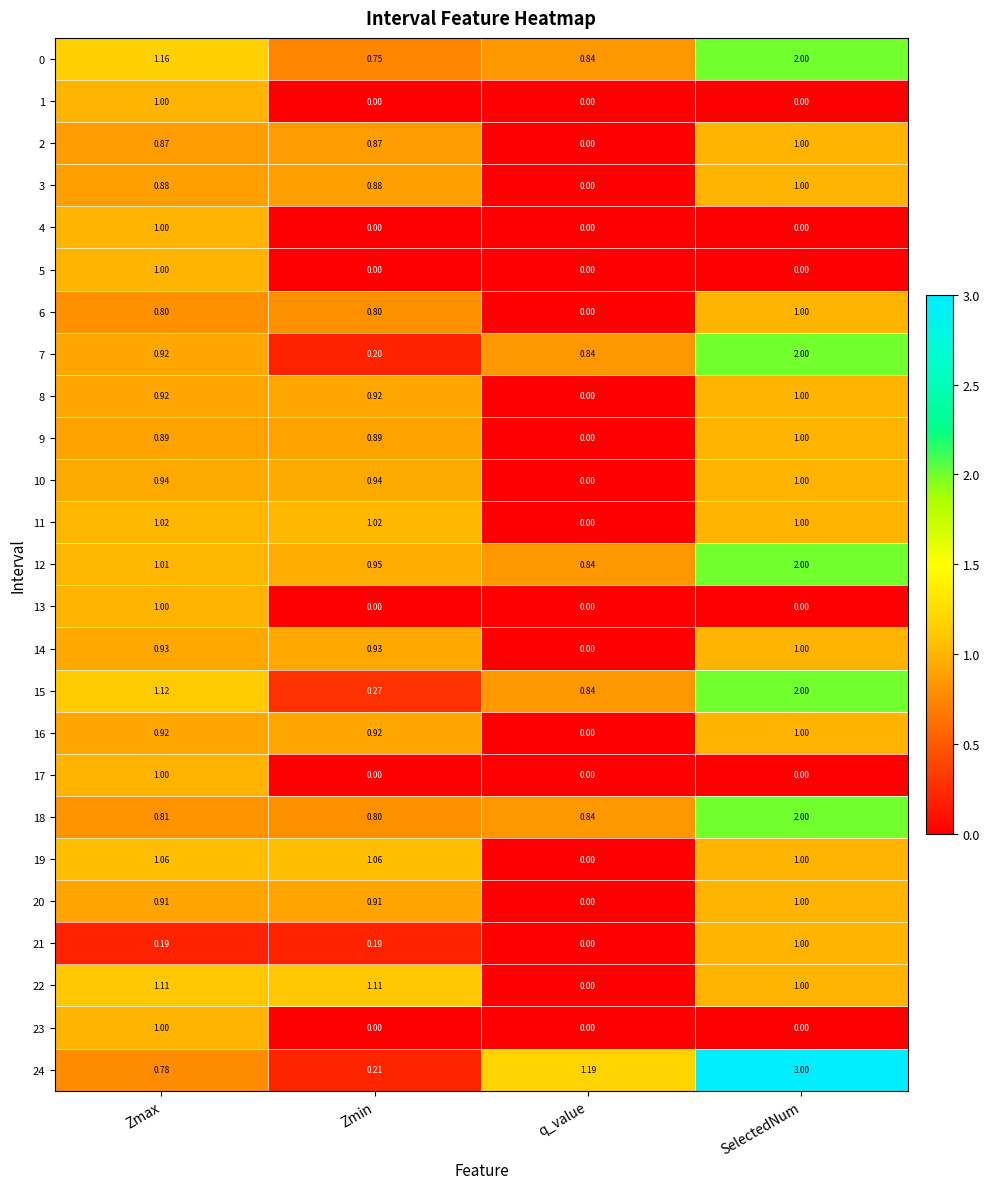

At how many categories does at least one series exceed 2?

1